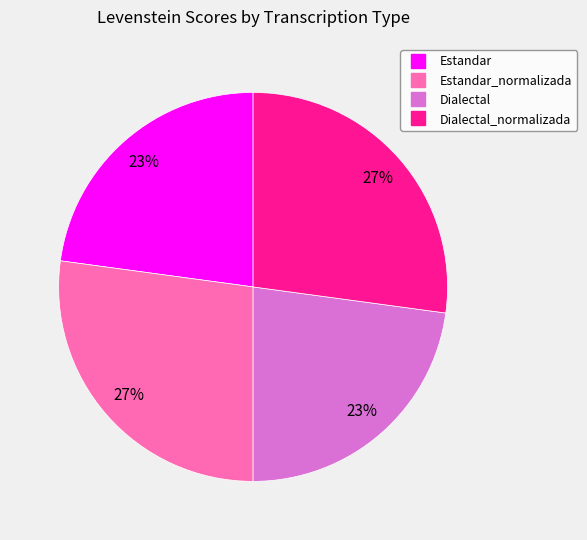

Does any single category account for the majority?

No